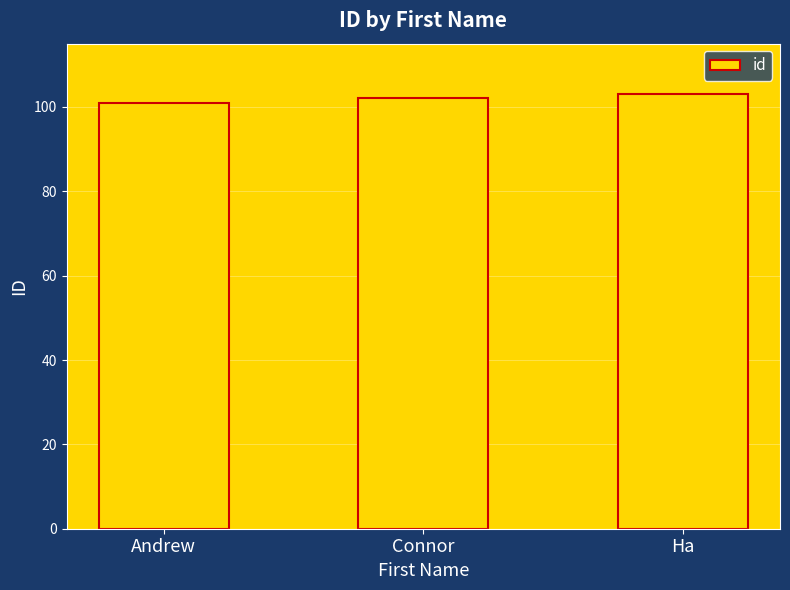

Read the value at Andrew.

101